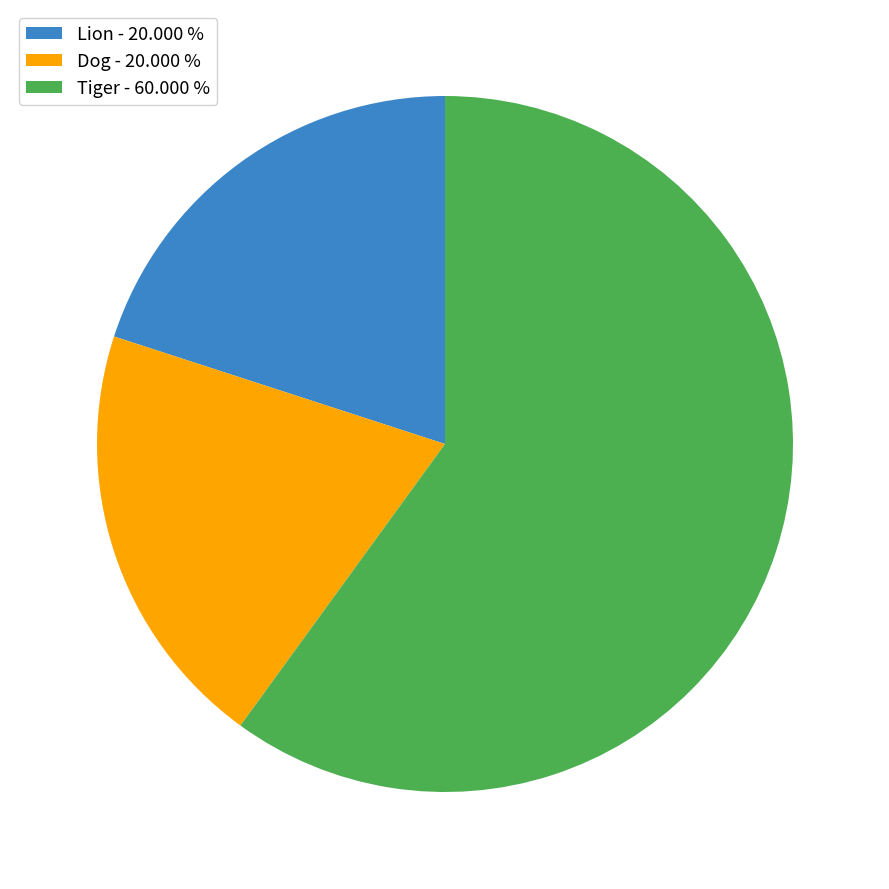

Approximately how many times larger is the value at Lion - 20.000 % compared to Tiger - 60.000 %?

0.3